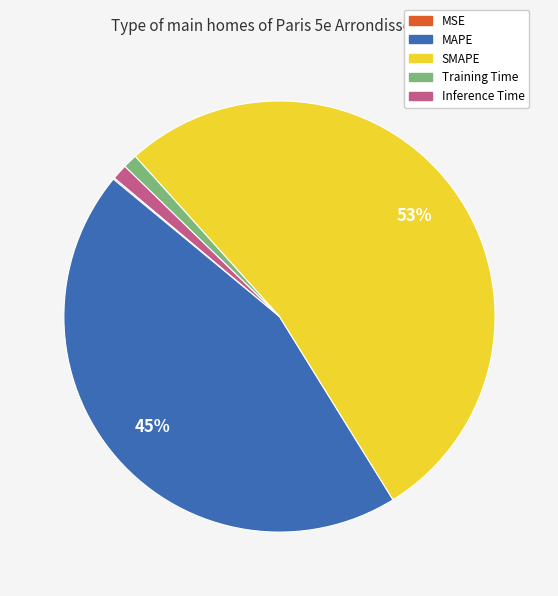

To the nearest percent, what is the difference between the largest and smallest slice percentages?

53%